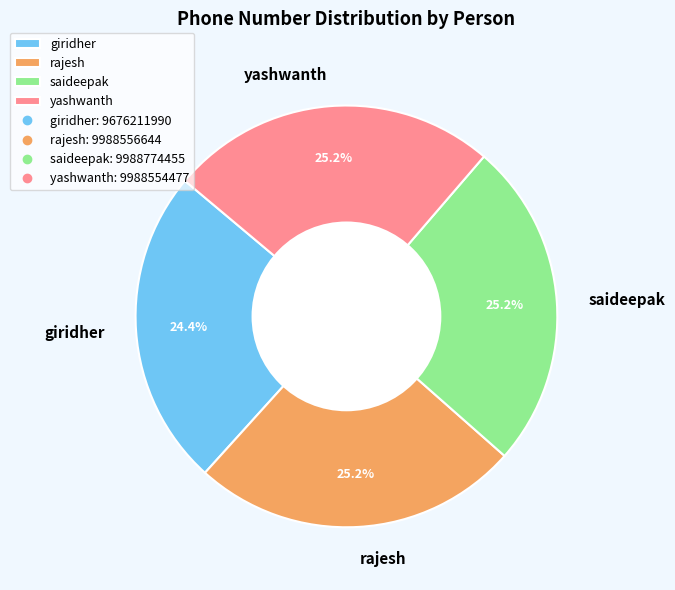

Count the number of slices in the pie.

4